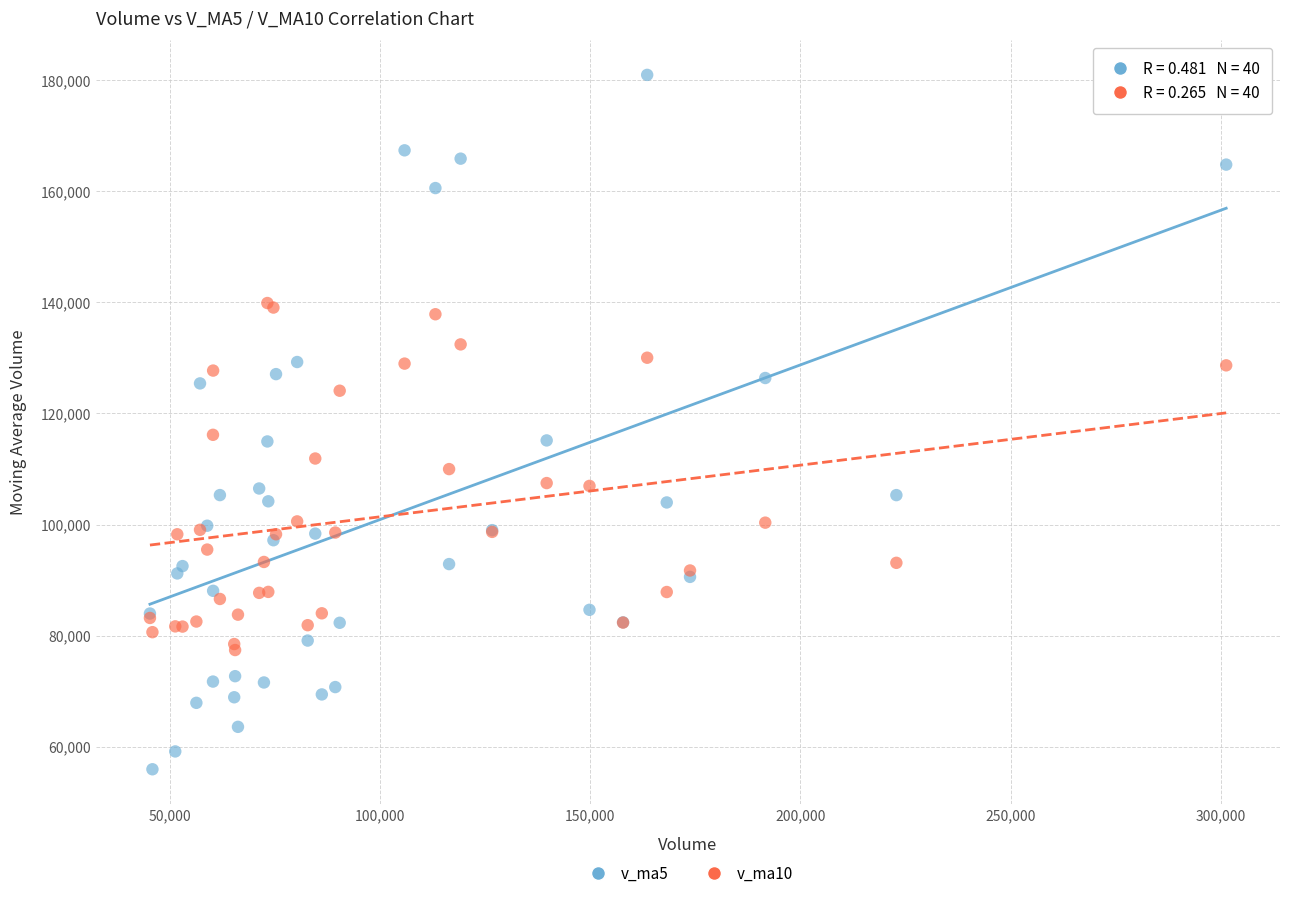

What is the X range (max minus min) for the scatter plot?

256071.0